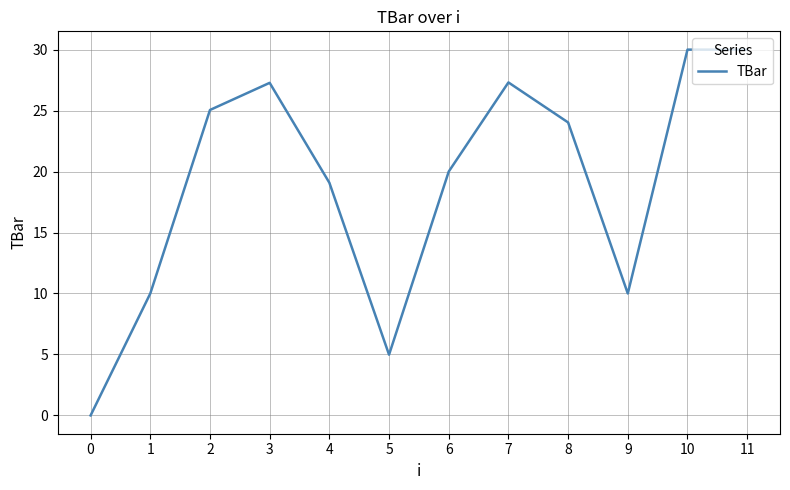

True or false: the data shows 10.0 at 9.

True